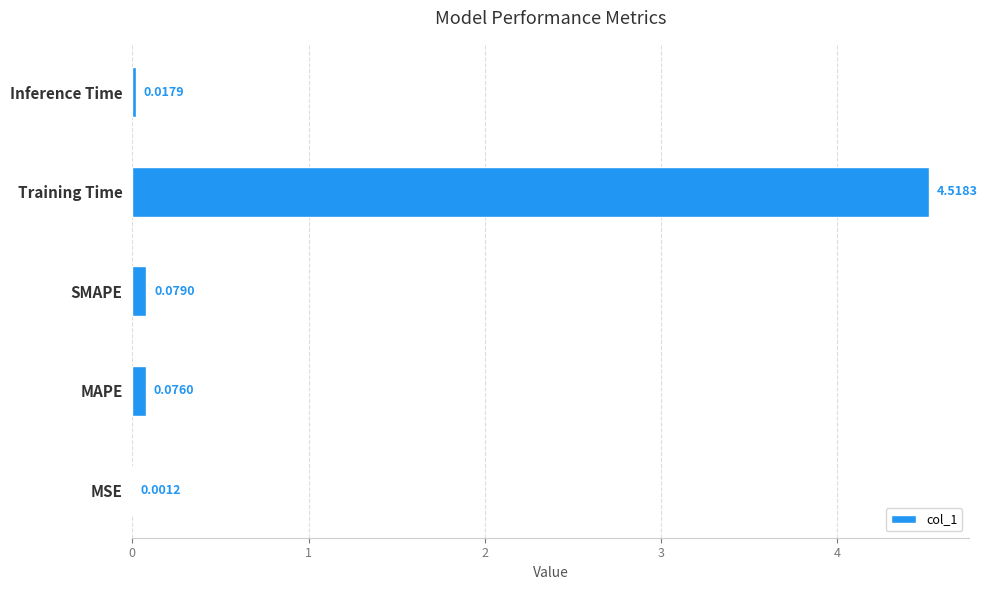

Are the bars horizontal?

Yes